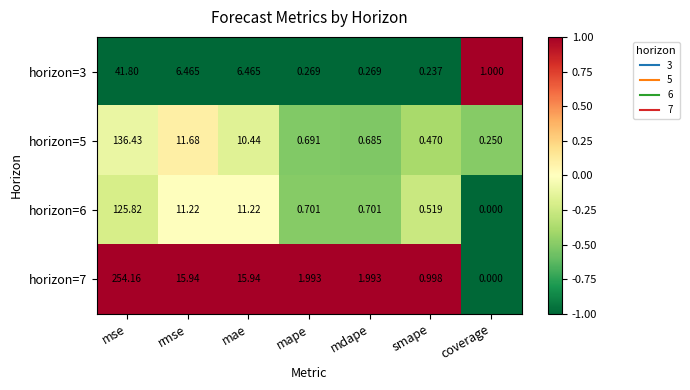

List the labels in order of horizon=5 value, largest first.

mse, rmse, mae, mape, mdape, smape, coverage